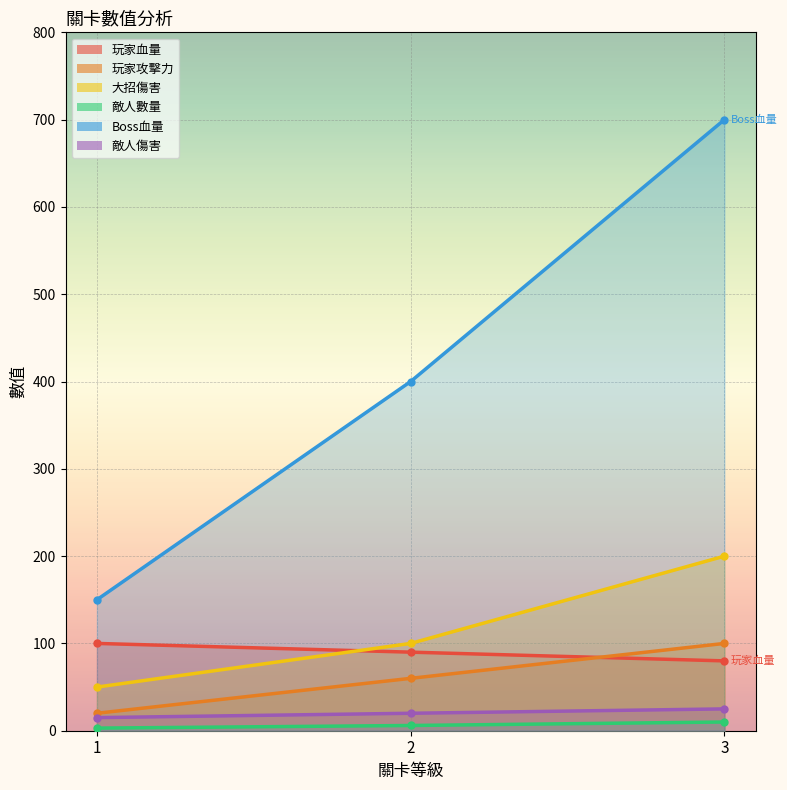

How many categories are shown in the chart?

3